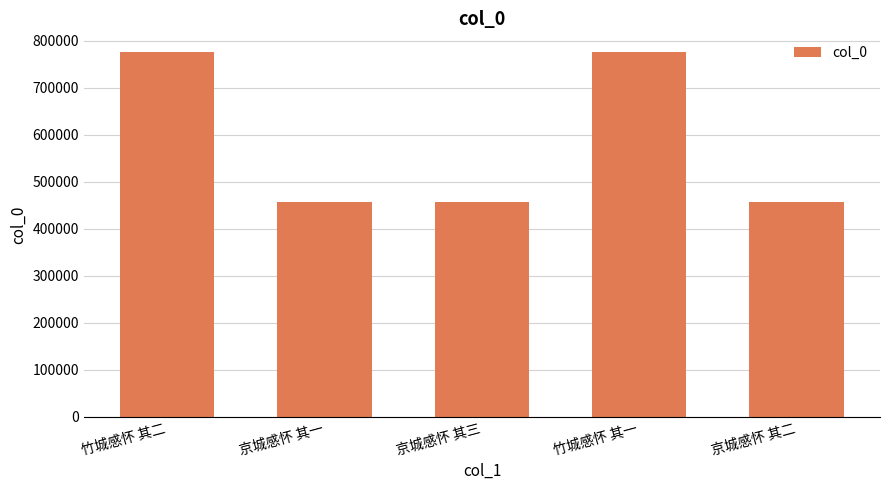

What is the change in value from 竹城感怀 其一 to 京城感怀 其二?

-319310